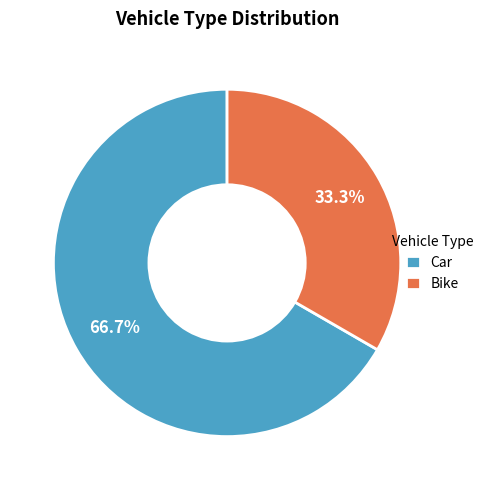

What is the ratio of the value at Bike to the value at Car?

0.5